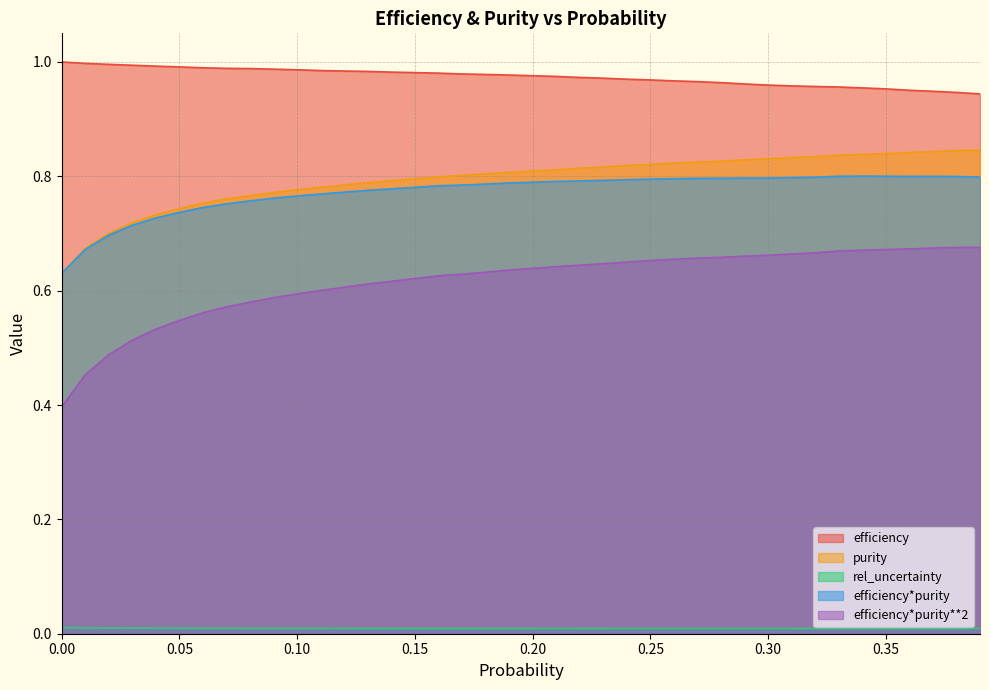

Rank the series at 0.09 from highest to lowest value.

efficiency, purity, efficiency*purity, efficiency*purity**2, rel_uncertainty